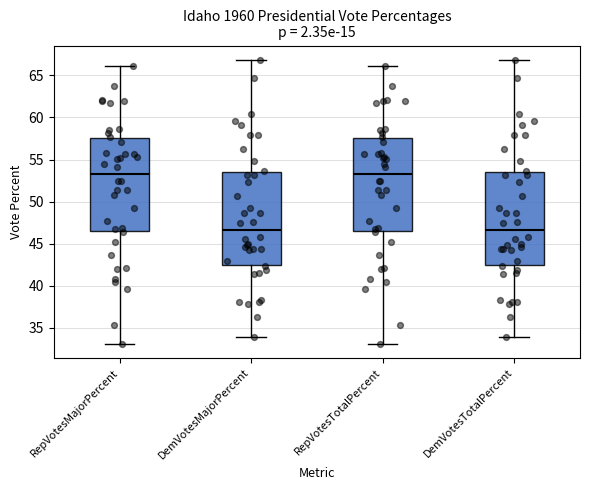

Reading left to right, read every box against the y-axis: the position of its median line, the range the box covers, and the ends of its whiskers. The values are not printed on the chart, so give them approximately, as read against the axis.

RepVotesMajorPercent: median 53.5, box 46.5 to 57.5, whiskers 33.0 to 66.0
DemVotesMajorPercent: median 46.5, box 42.5 to 53.5, whiskers 34.0 to 67.0
RepVotesTotalPercent: median 53.5, box 46.5 to 57.5, whiskers 33.0 to 66.0
DemVotesTotalPercent: median 46.5, box 42.5 to 53.5, whiskers 34.0 to 67.0